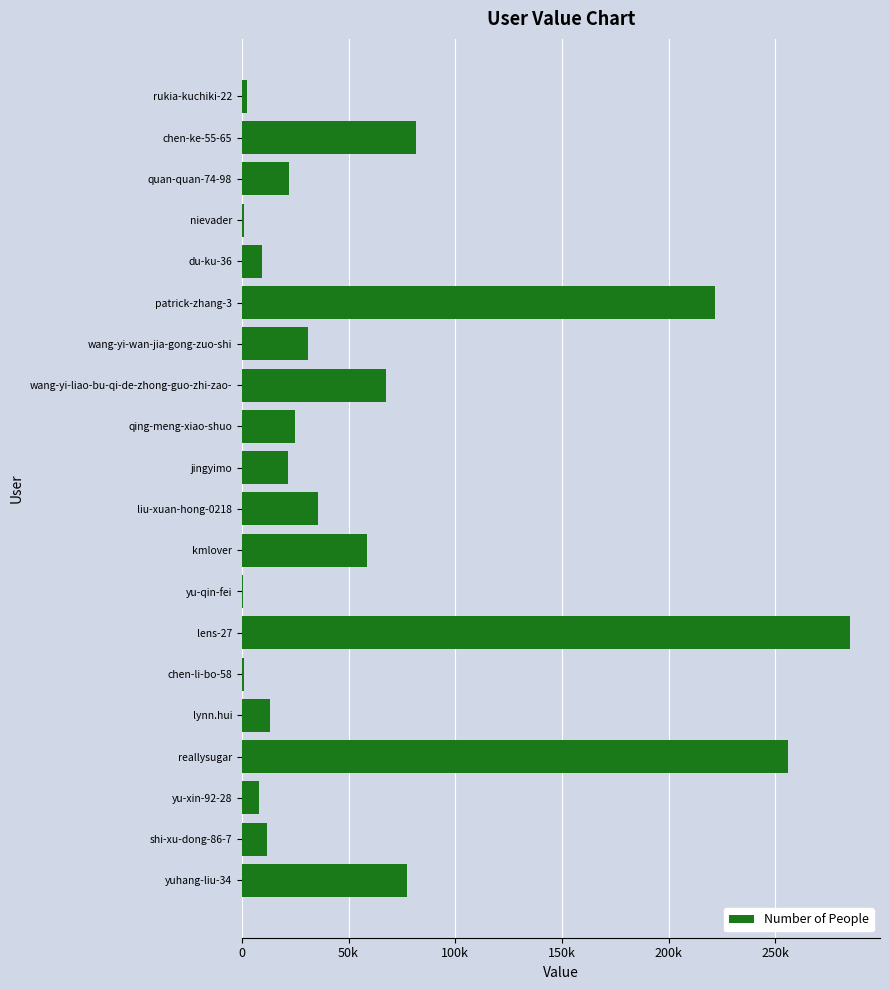

What is the greatest value displayed?

284753